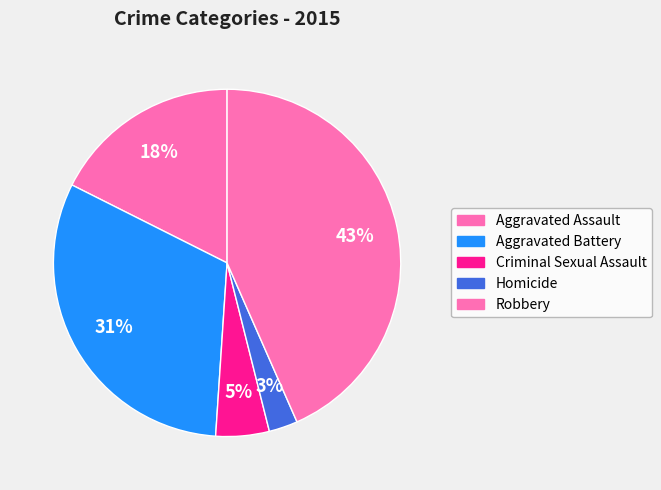

Does Aggravated Assault account for over 50% of the chart?

No